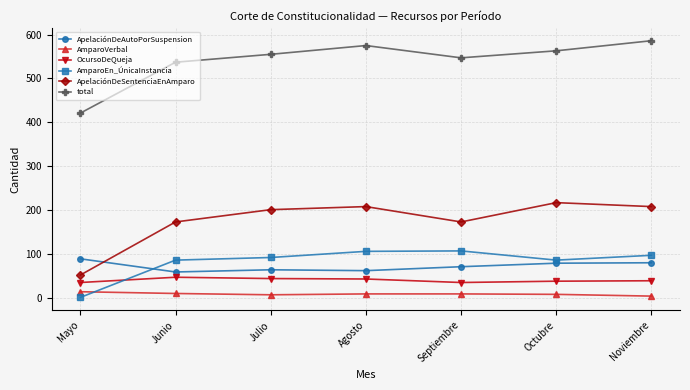

How many categories are shown in the chart?

7